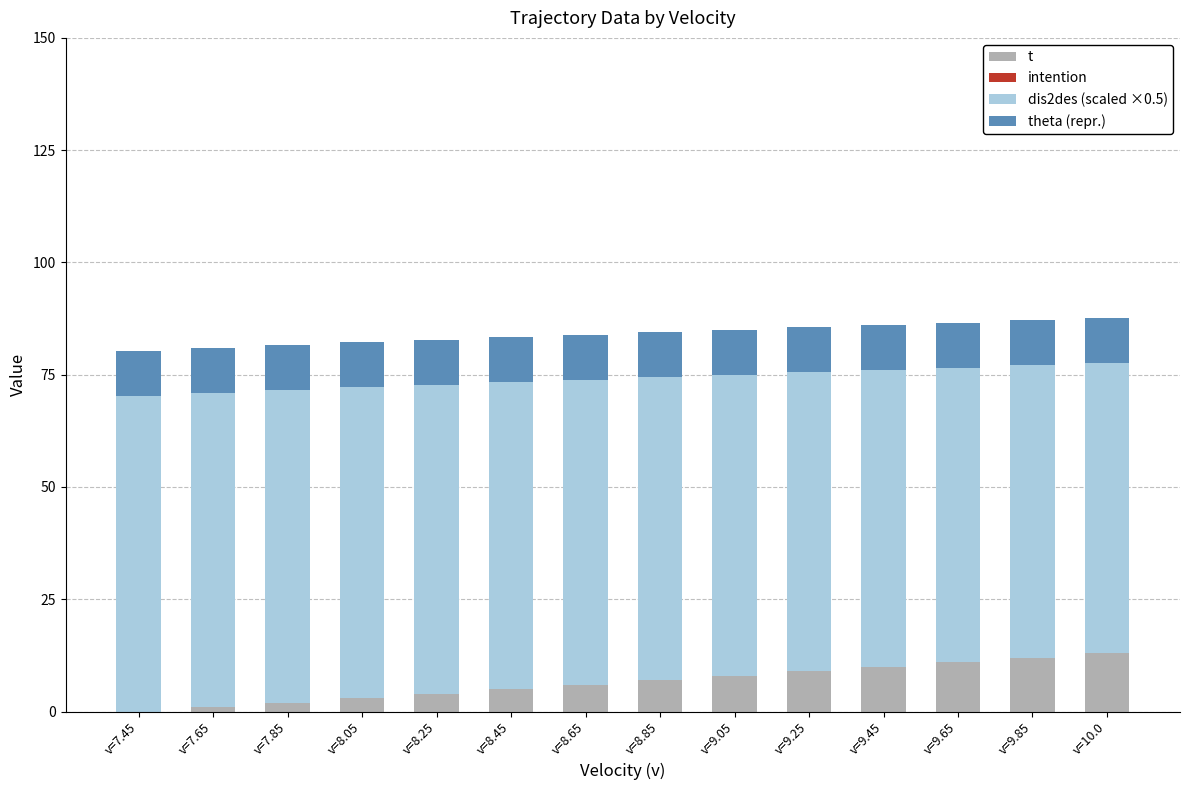

What is the highest value of the t series?

13.0